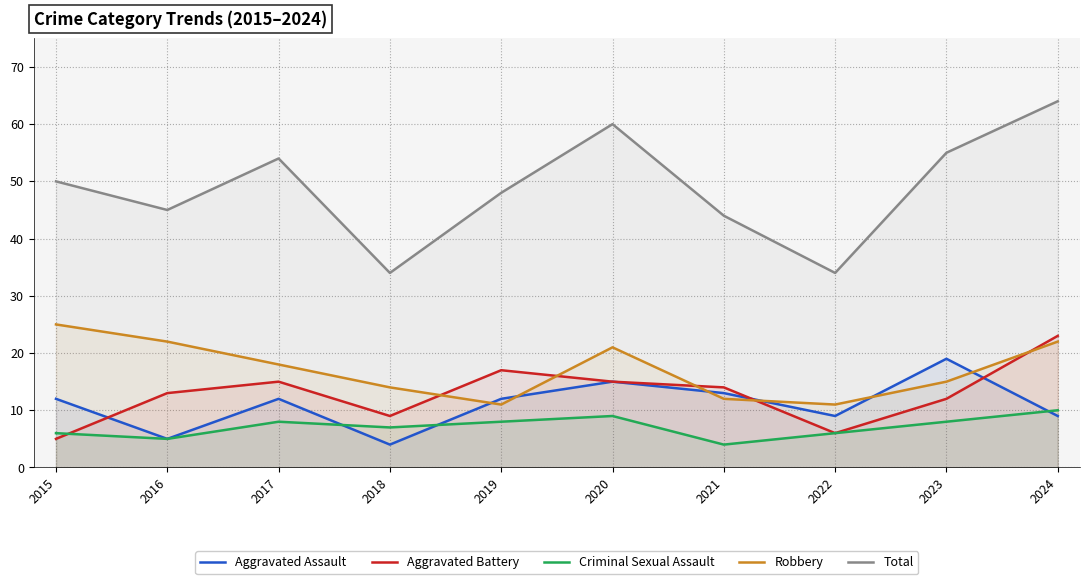

What is the value of the Total point at the 4th from the left?

34